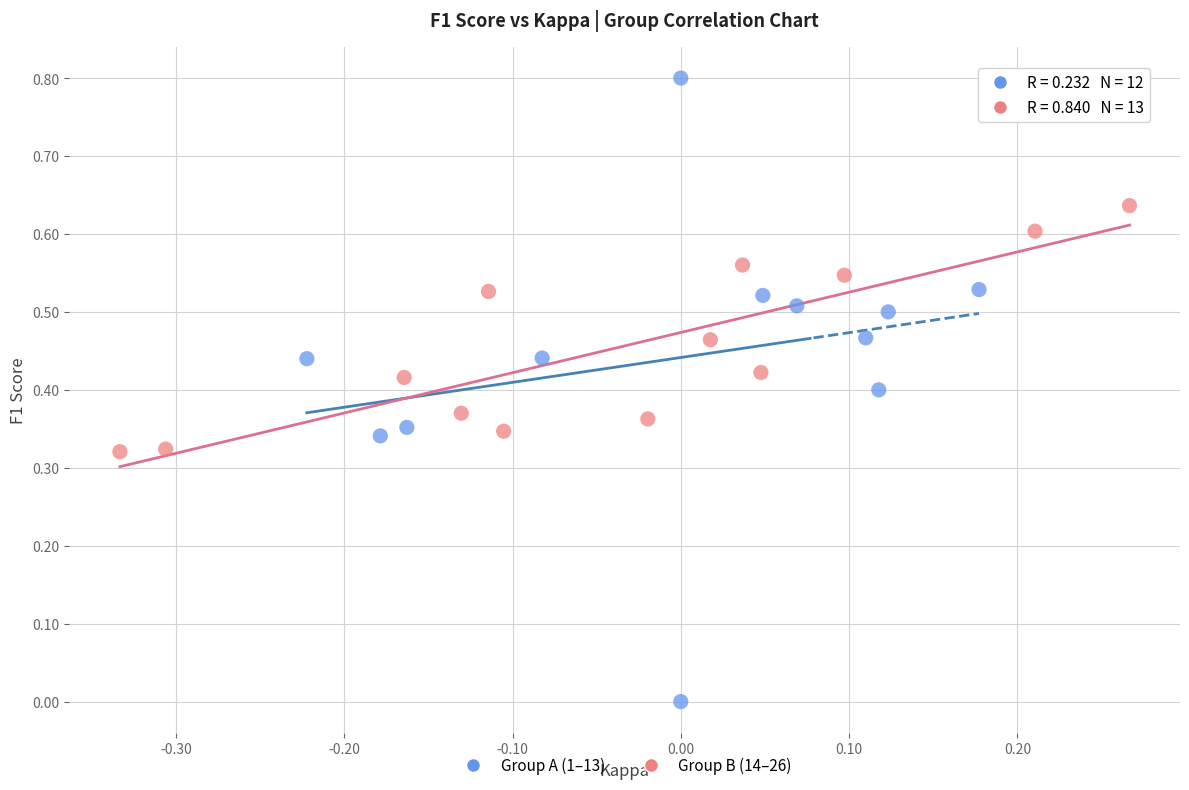

Which series contains the lowest Y value?

Group A (1–13)